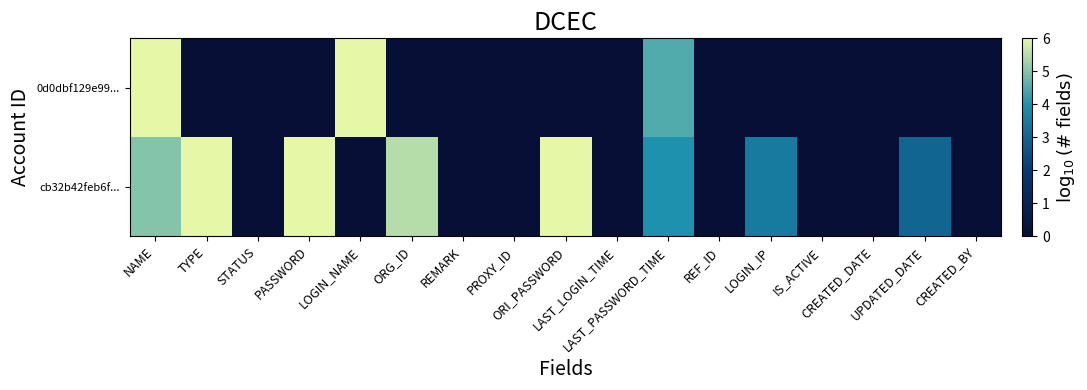

How many categories are shown in the chart?

17